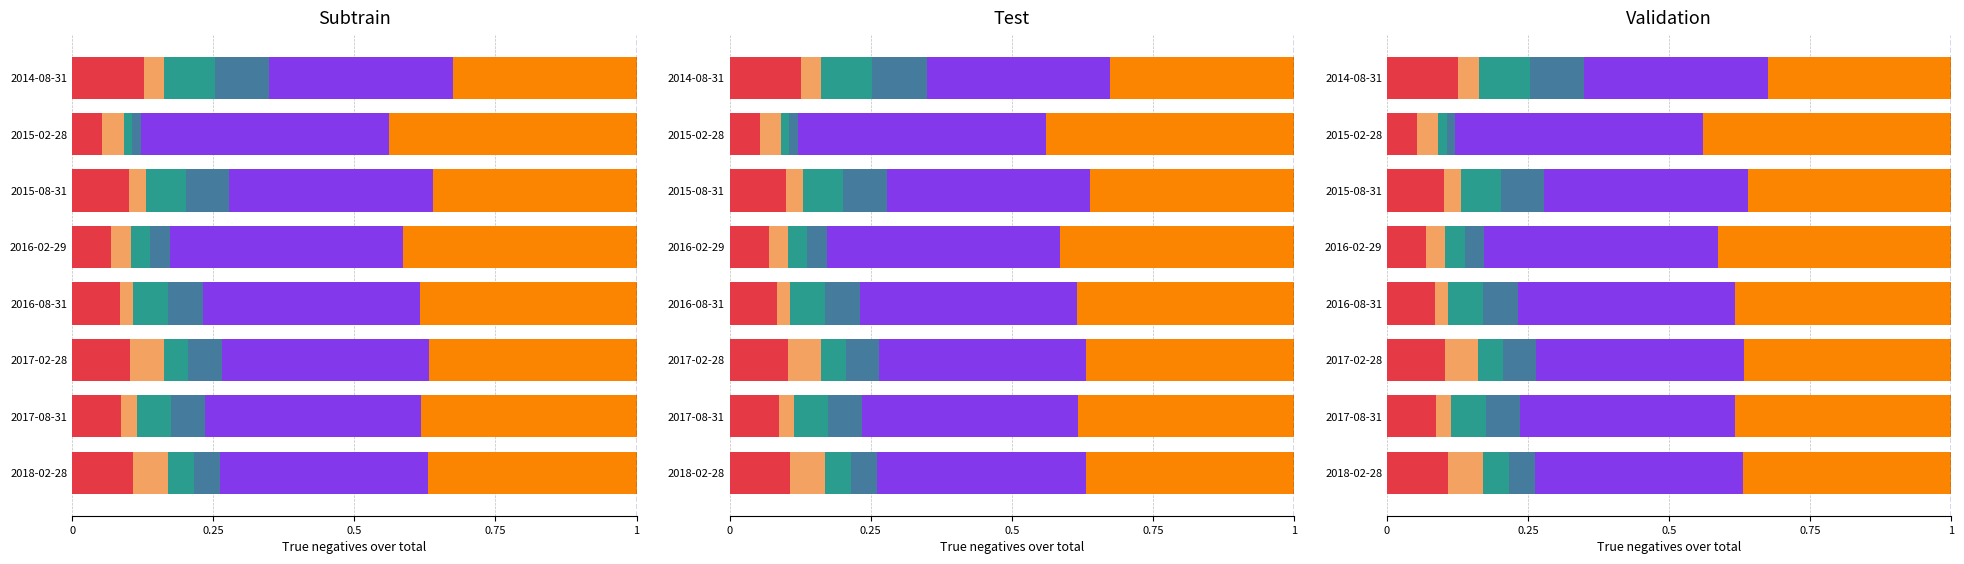

What is the total value across all series at 2015-08-31?

1.0